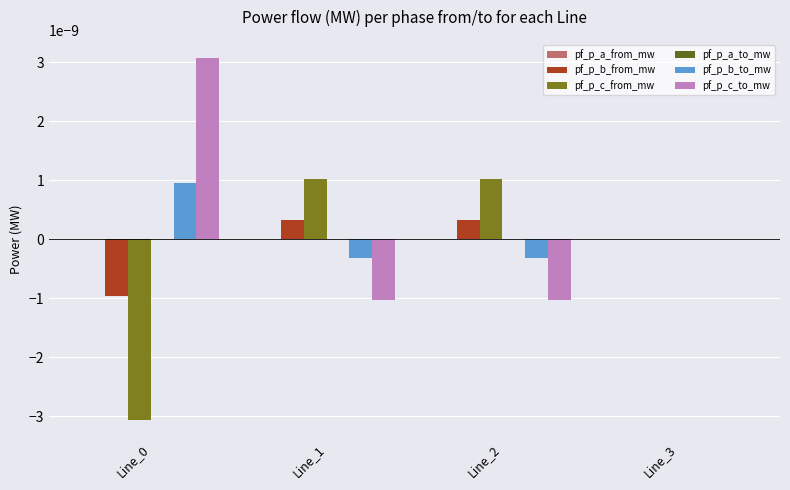

Count the number of data series in this chart.

6